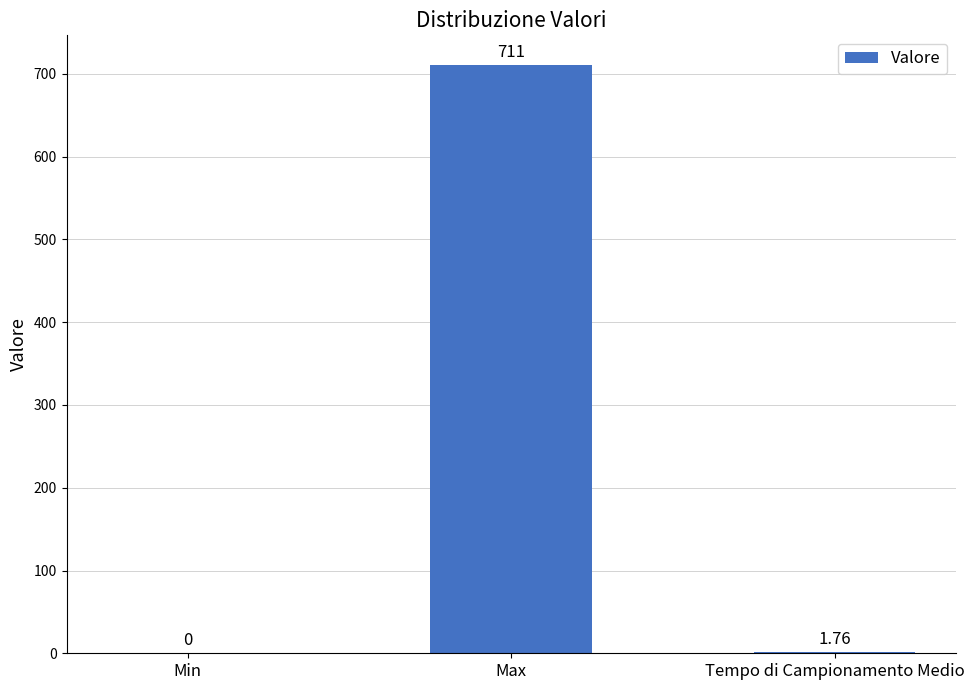

Where is the data nearest to the value 355?

Tempo di Campionamento Medio